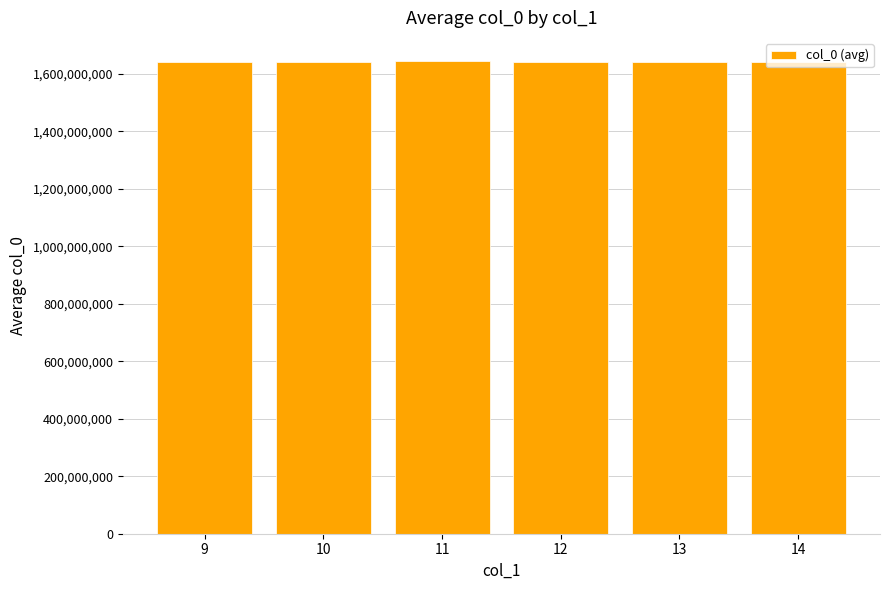

What is the smallest value displayed?

1640972270.7